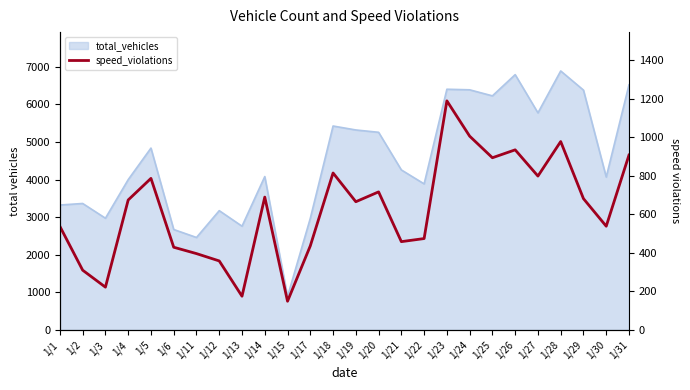

The value at 1/15 is 208. True or false?

False